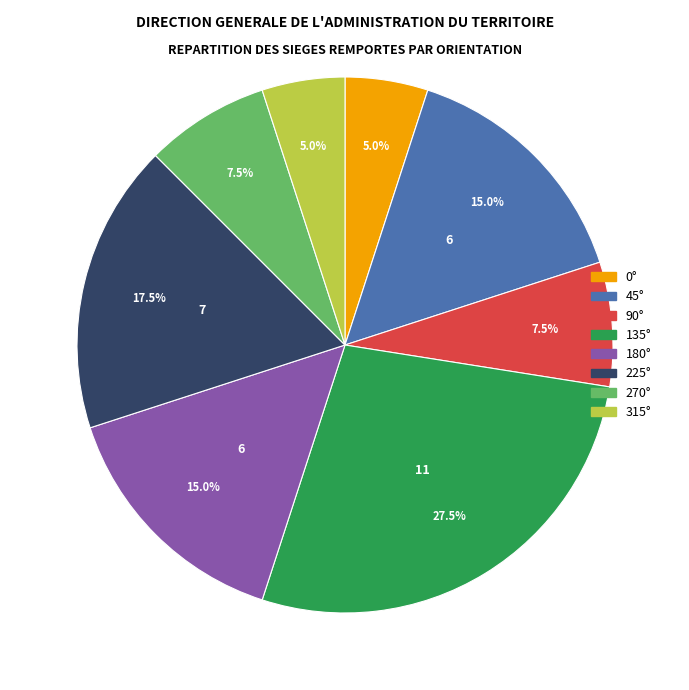

Is there a majority slice in this chart?

No